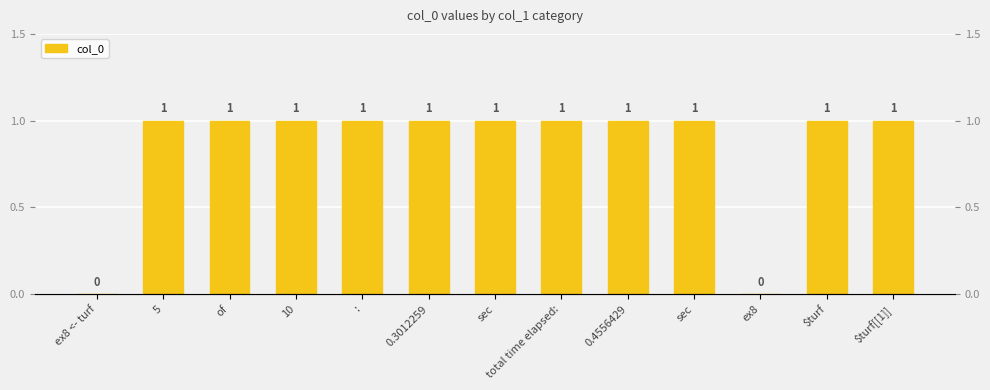

Is it true that the value at total time elapsed: is 2?

False